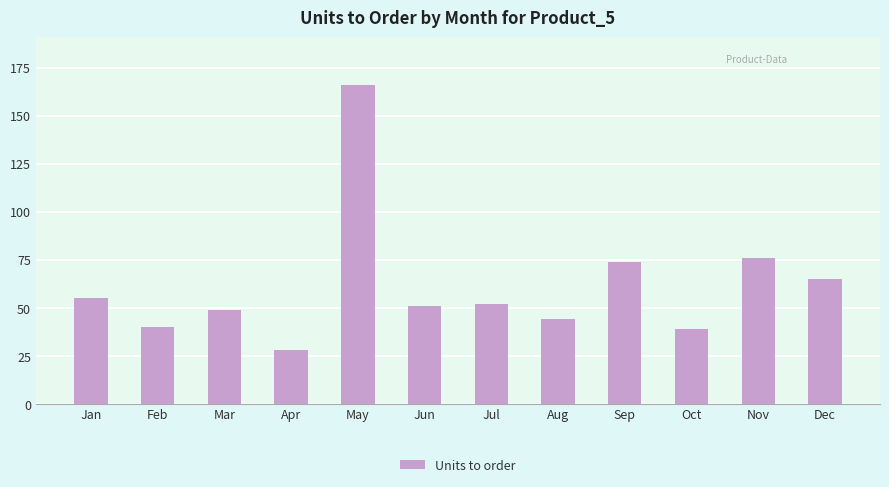

What is the value of the 3rd bar from the left?

49